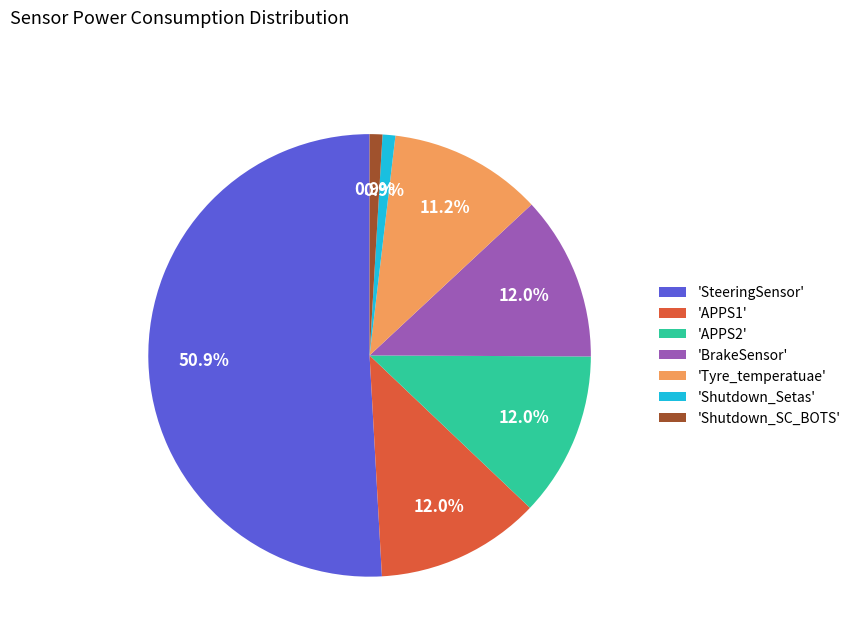

To the nearest percent, what is the difference between the largest and smallest slice percentages?

50%